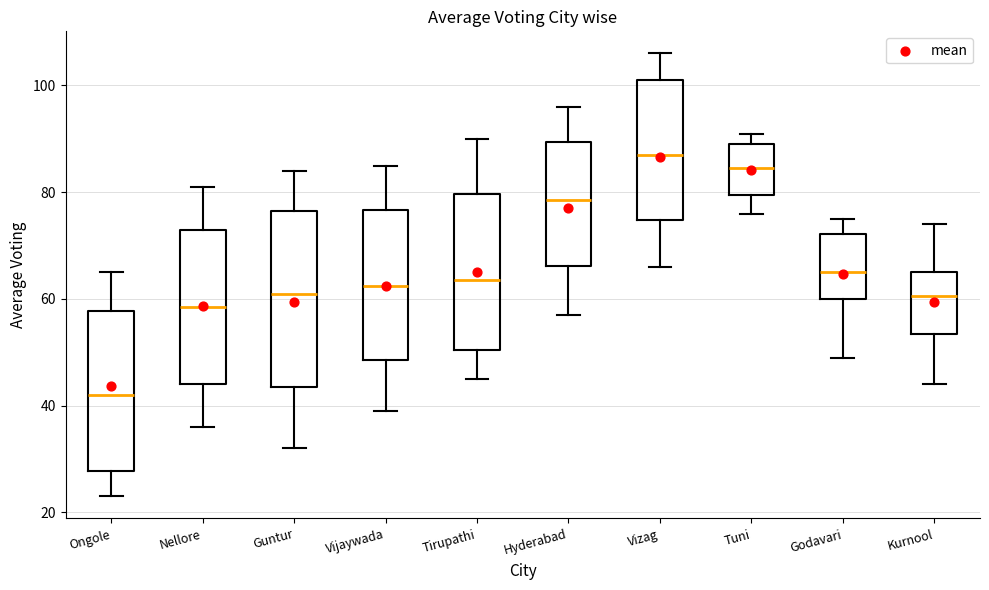

Reading left to right, read every box against the y-axis: the position of its median line, the range the box covers, and the ends of its whiskers. The values are not printed on the chart, so give them approximately, as read against the axis.

Ongole: median 42, box 28 to 58, whiskers 24 to 66
Nellore: median 58, box 44 to 74, whiskers 36 to 82
Guntur: median 62, box 44 to 76, whiskers 32 to 84
Vijaywada: median 62, box 48 to 76, whiskers 40 to 86
Tirupathi: median 64, box 50 to 80, whiskers 46 to 90
Hyderabad: median 78, box 66 to 90, whiskers 58 to 96
Vizag: median 88, box 74 to 102, whiskers 66 to 106
Tuni: median 84, box 80 to 90, whiskers 76 to 92
Godavari: median 66, box 60 to 72, whiskers 50 to 76
Kurnool: median 60, box 54 to 66, whiskers 44 to 74